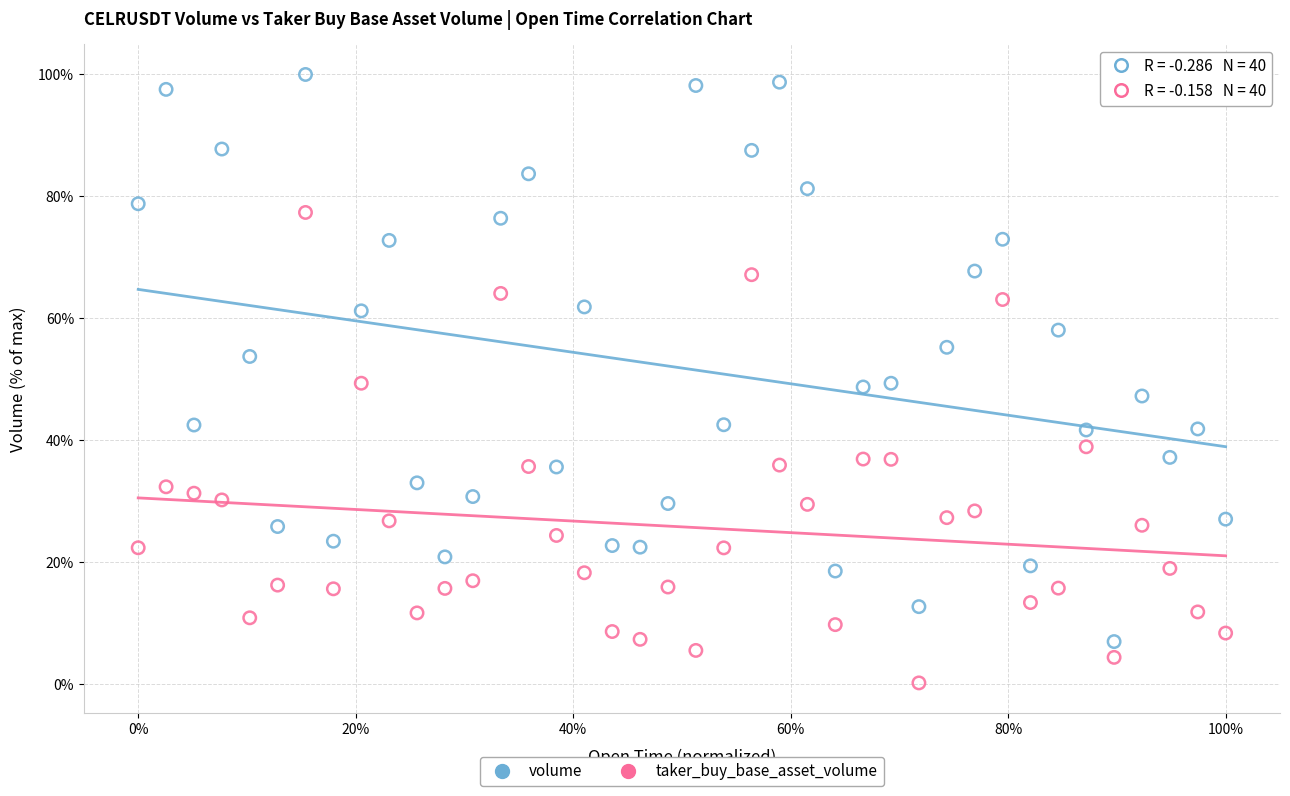

Across all data points, what is the range of Y values (max minus min)?

99.8